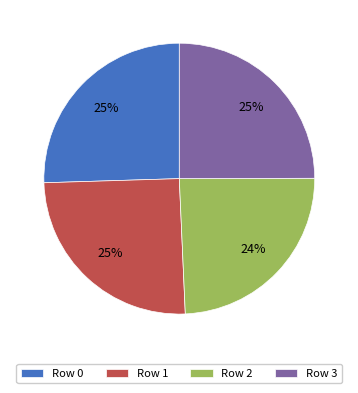

Approximately how many times larger is the value at Row 2 compared to Row 1?

1.0